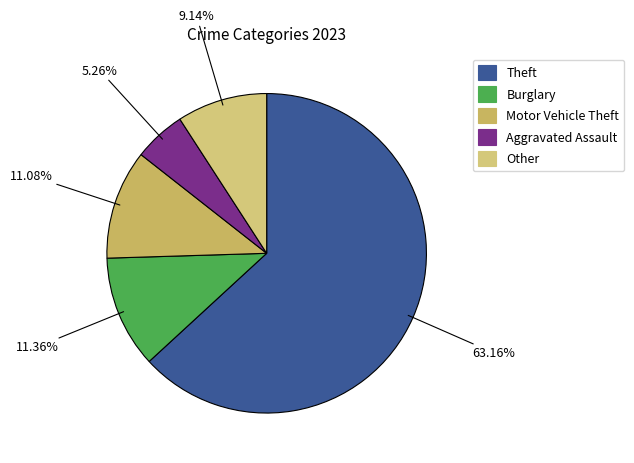

Count the number of slices in the pie.

5